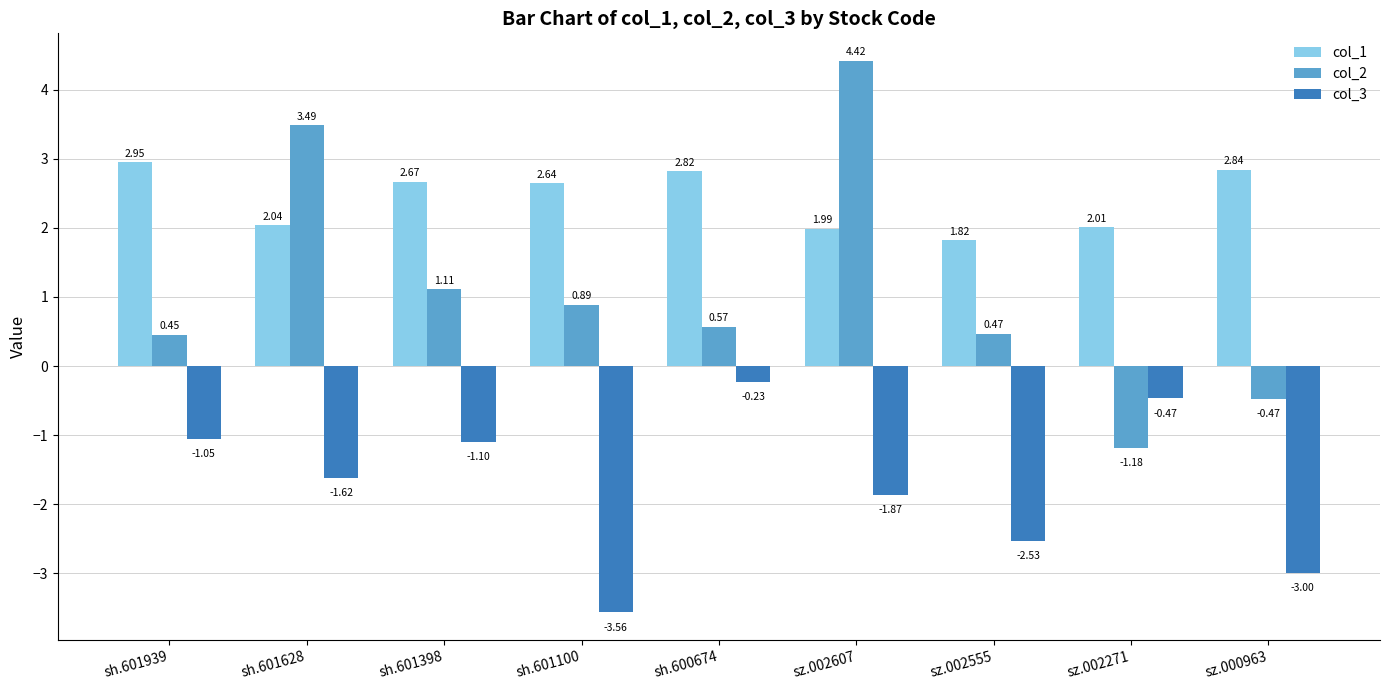

Rank the series by their maximum value, from lowest to highest.

col_3, col_1, col_2